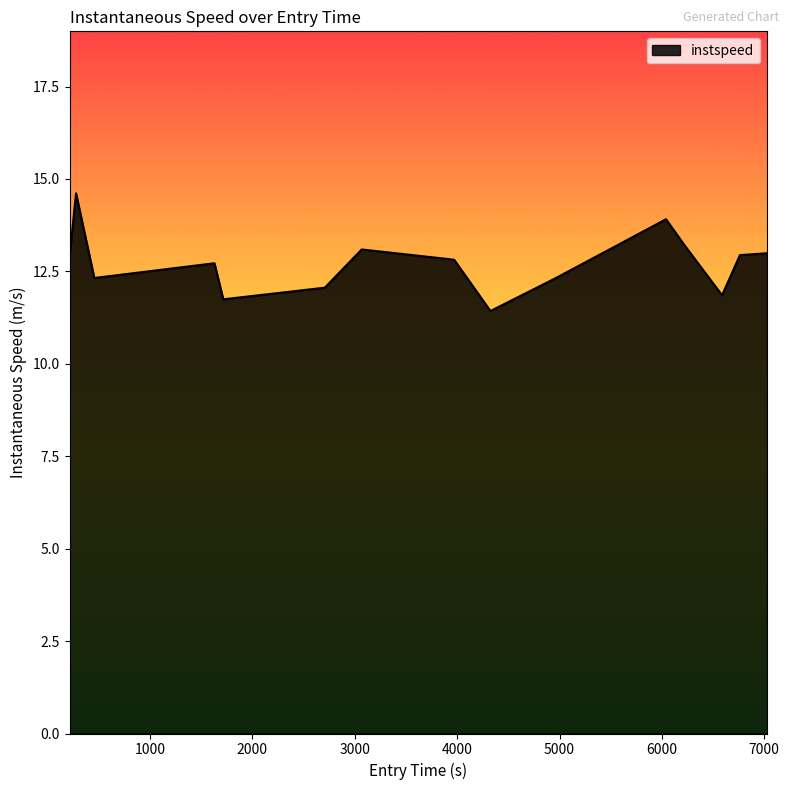

What is the maximum value shown in the chart?

14.6